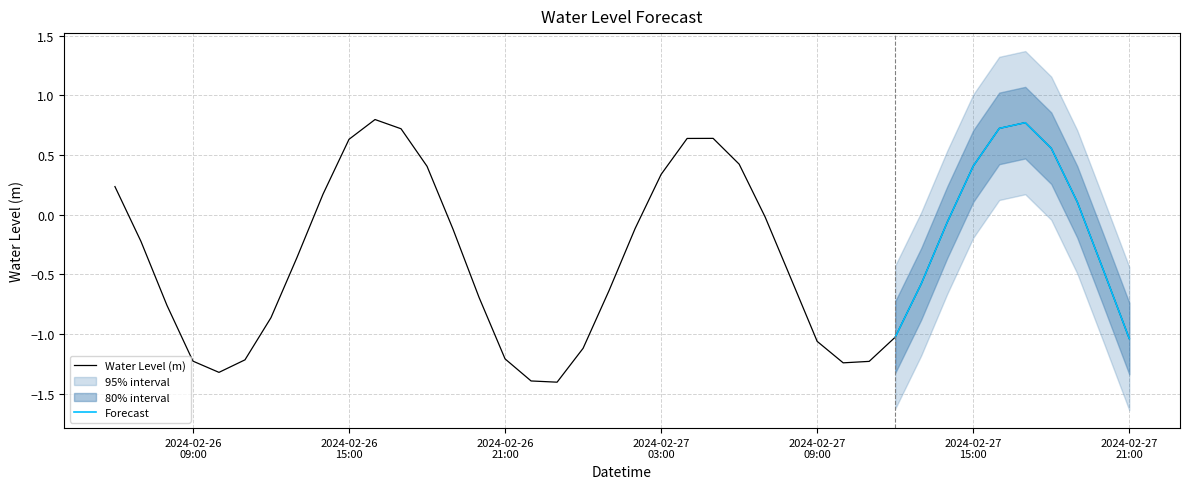

How many points are higher than both their immediate neighbors (excluding endpoints)?

3